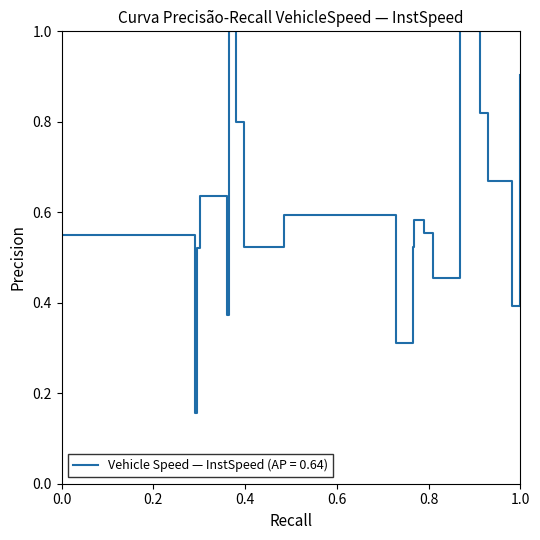

What is the greatest value displayed?

1.0